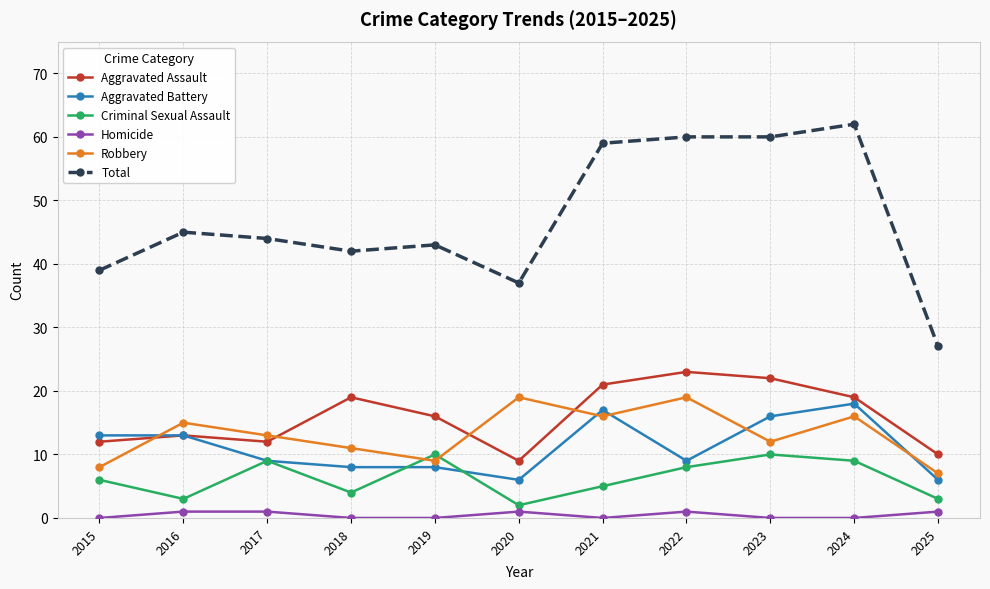

Does the chart display data point markers on the line(s)?

Yes